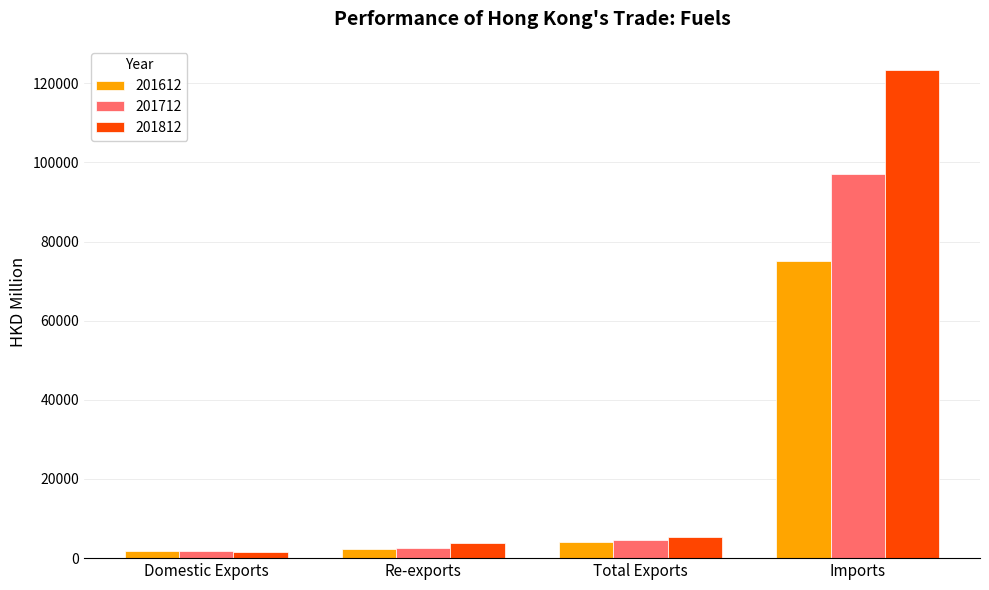

What is the maximum value for 201612?

75199.5